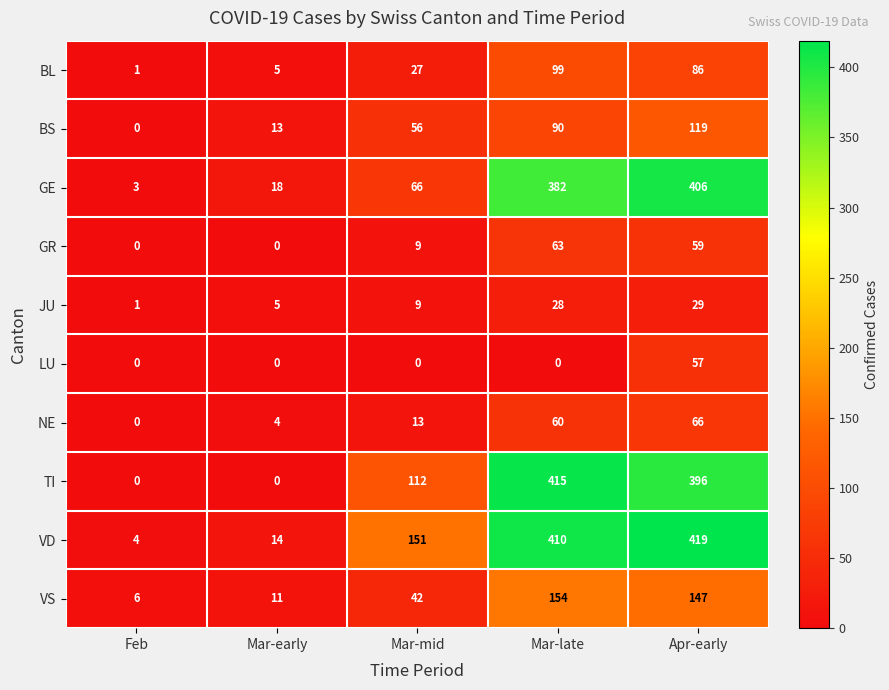

The value of NE at Mar-mid is 18. True or false?

False